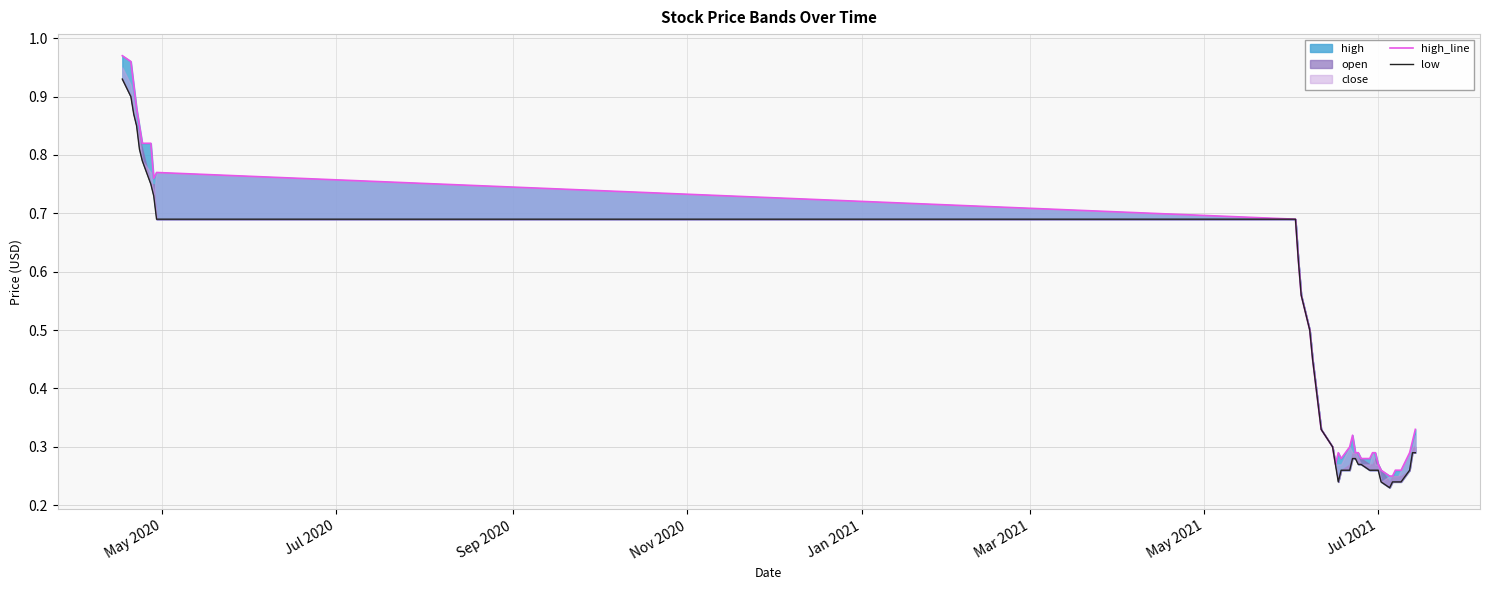

True or false: high_line and low intersect in this chart.

False